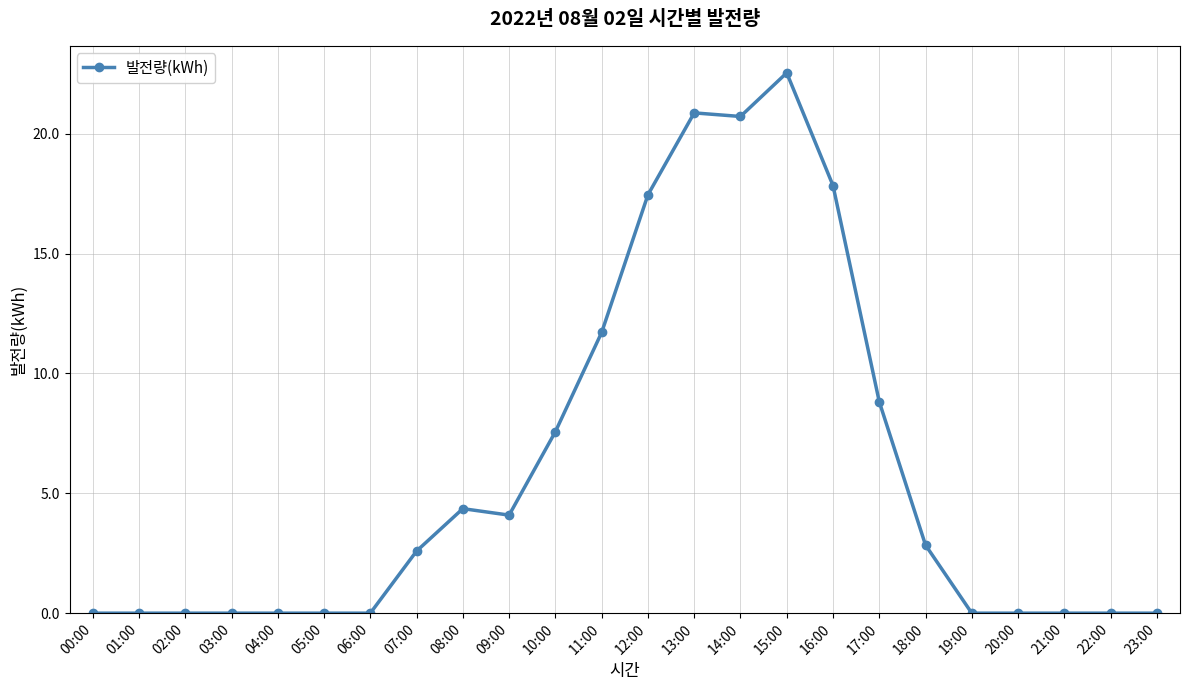

Count the number of data series in this chart.

1